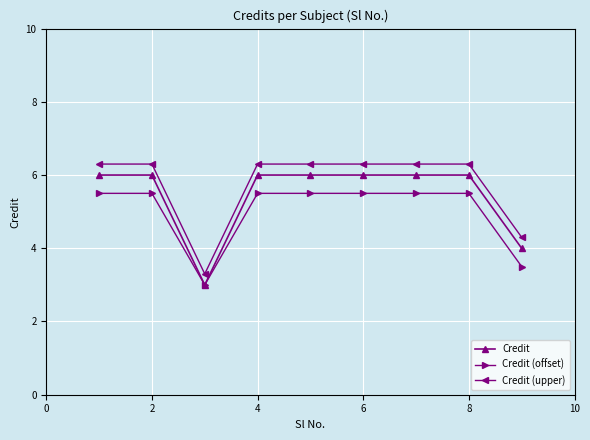

What is the difference between the maximum and minimum values in the Credit (offset) series?

2.5